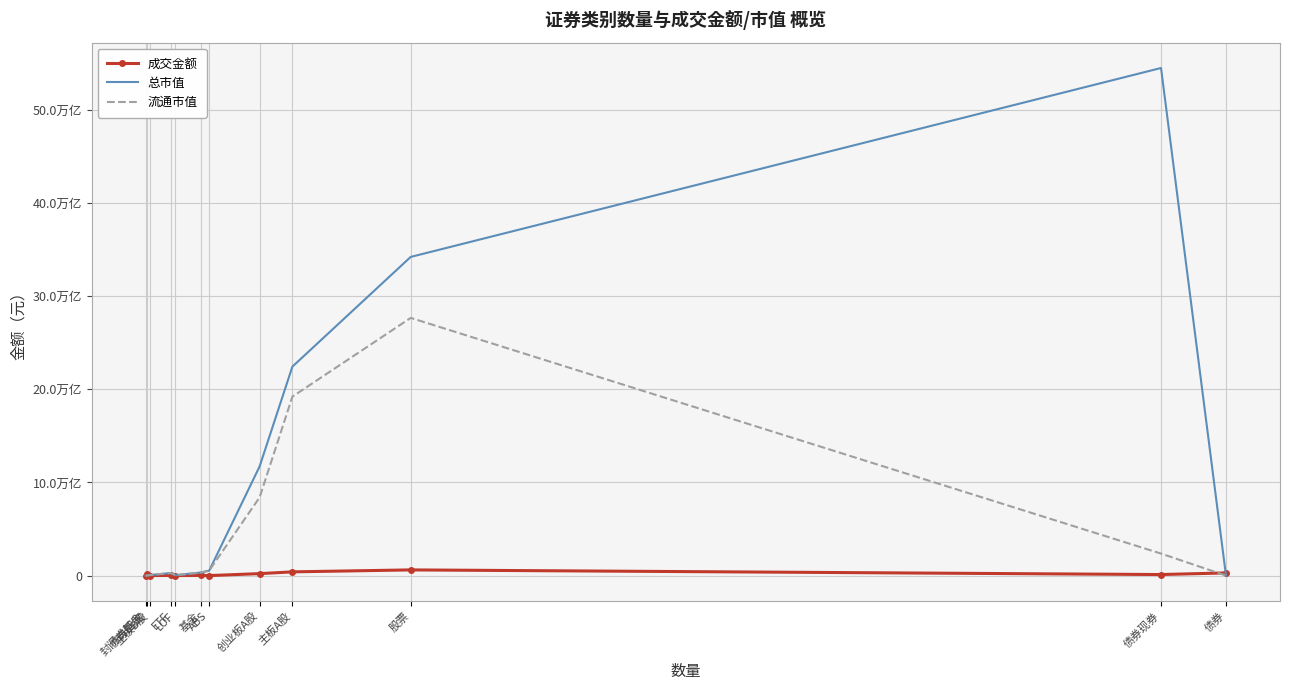

How many data points does each series have?

12